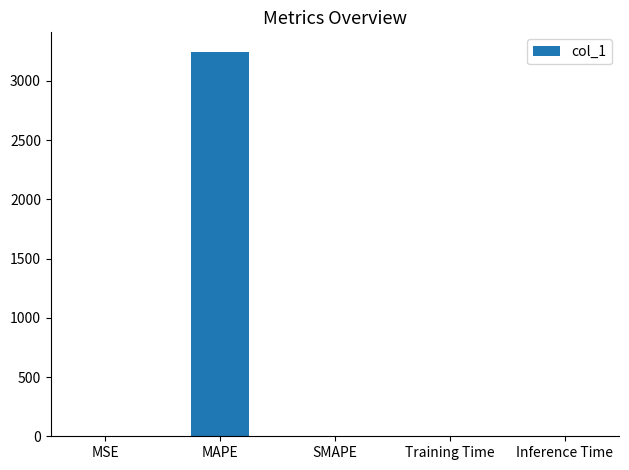

The chart shows a value of 0.0 at Inference Time. True or false?

True